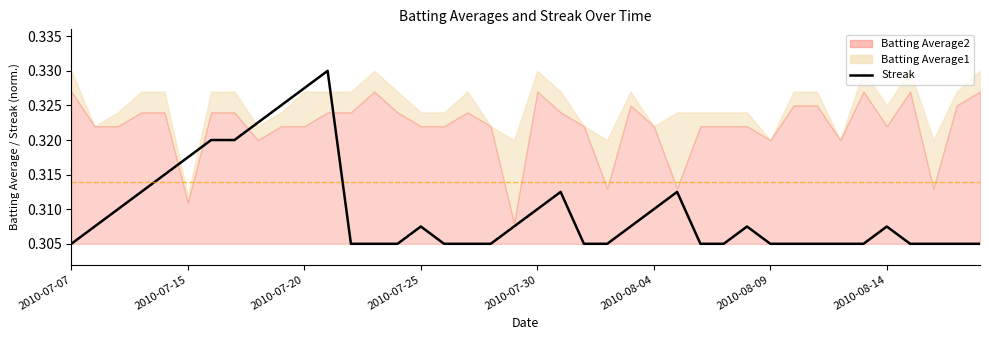

What is the smallest value displayed?

0.3